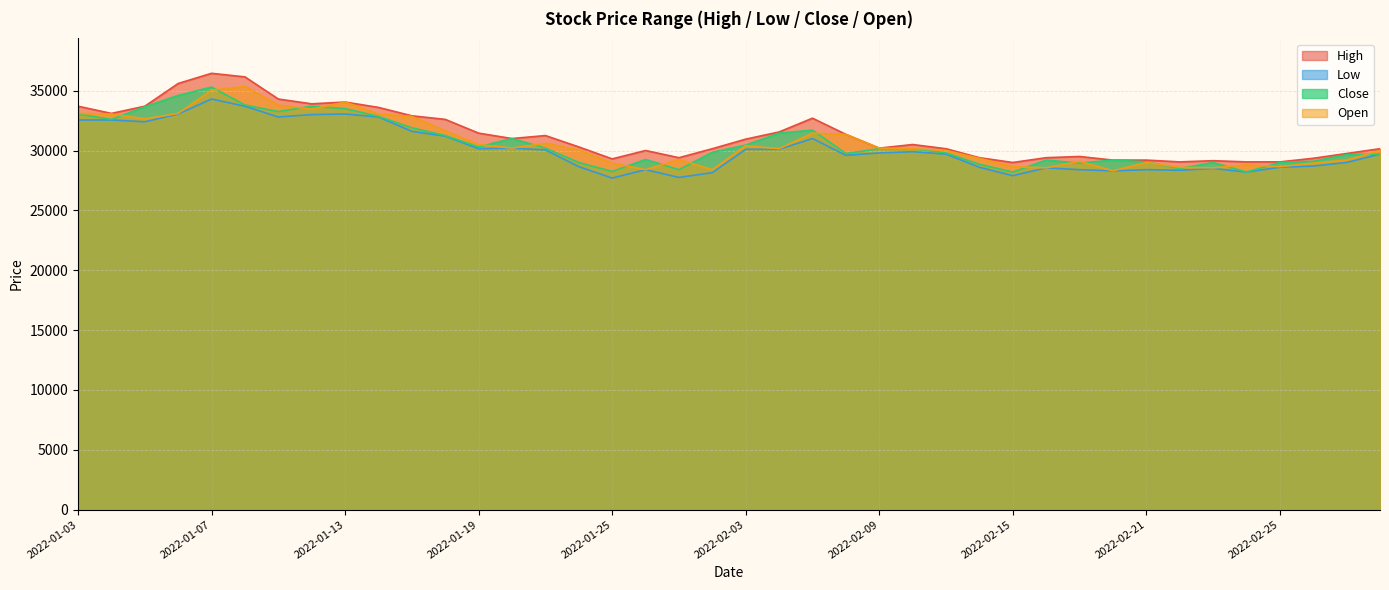

The value of High at 2022-01-10 is 36150. True or false?

True